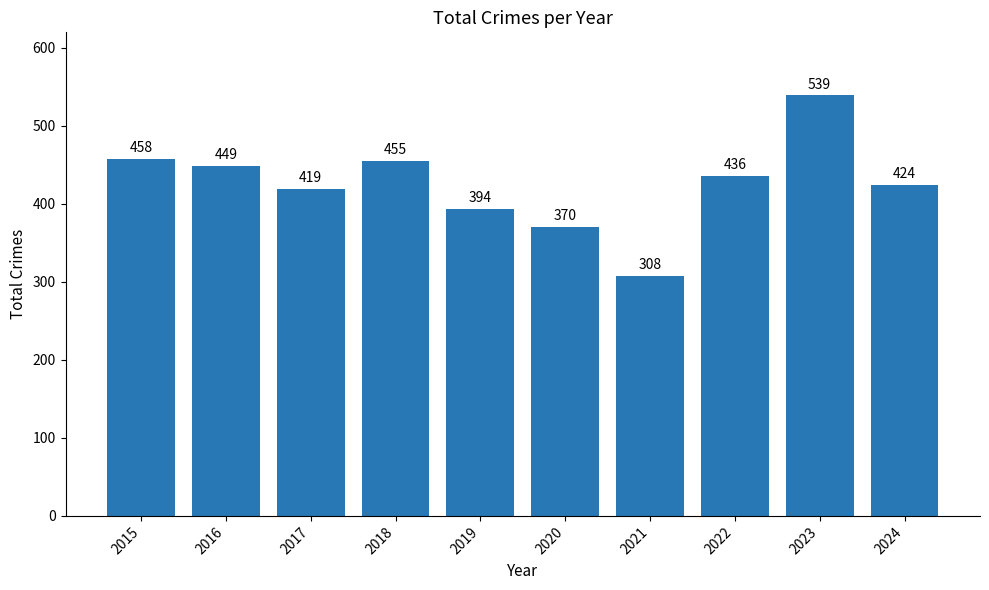

What is the minimum value shown in the chart?

308